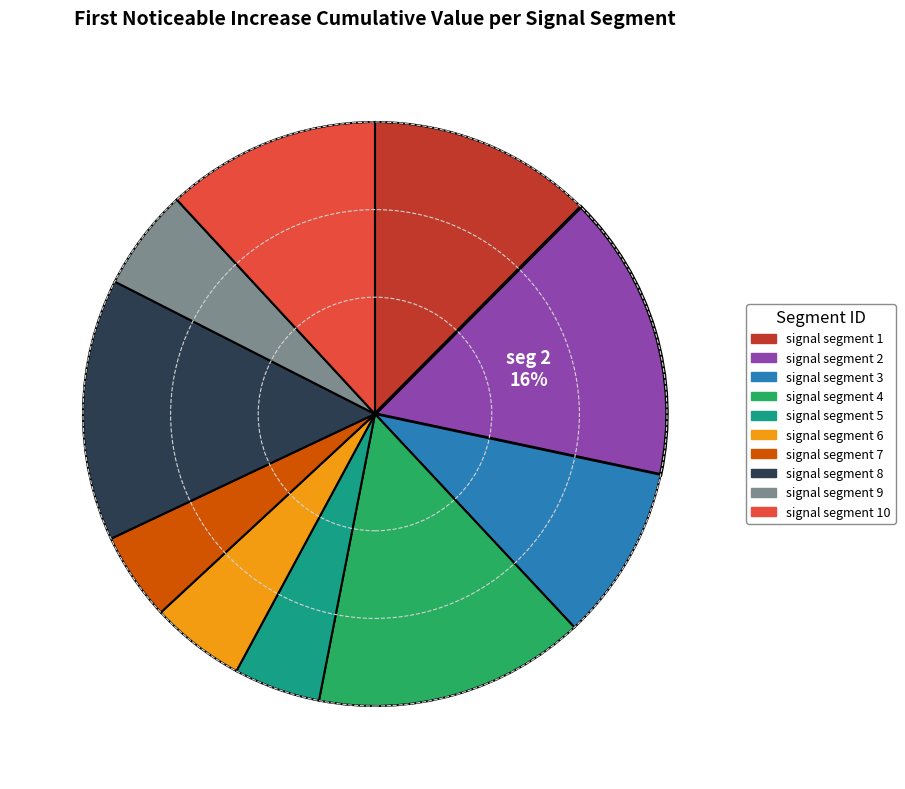

Does any single category account for the majority?

No